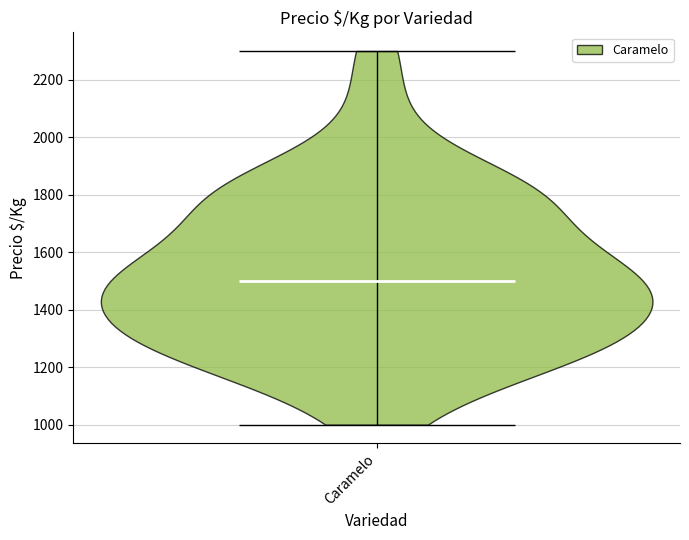

Where does the median line of the violin for Caramelo sit on the y-axis? The values are not printed on the chart, so give them approximately, as read against the axis.

1500